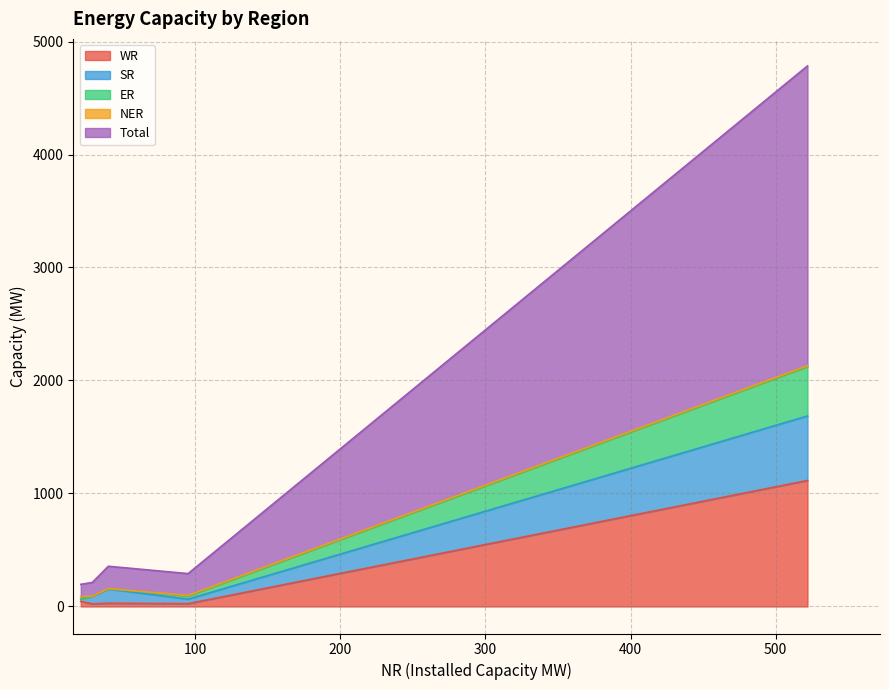

What are all the series names shown in the legend?

WR, SR, Total, ER, NER